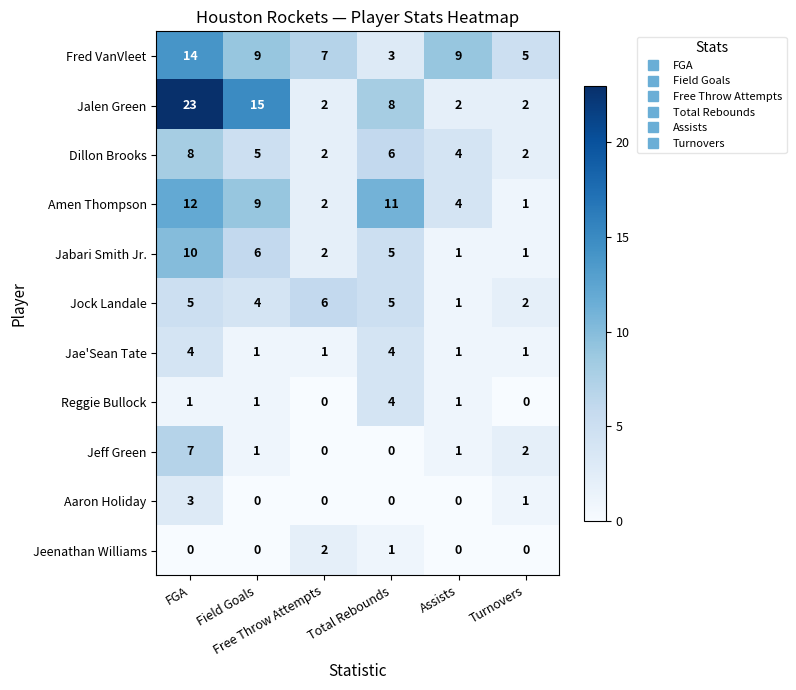

What is the difference between the maximum and minimum values in the Jeff Green series?

7